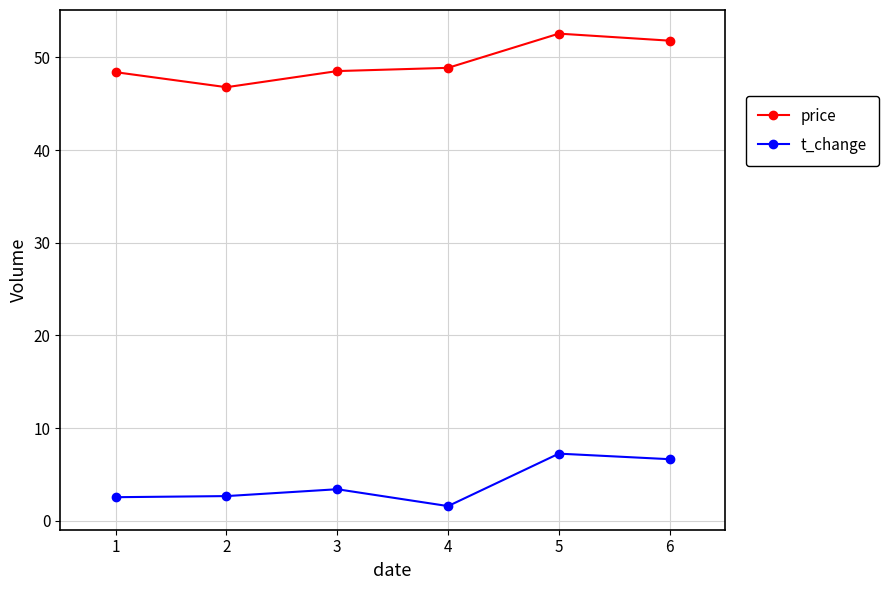

What is the difference between the highest and lowest values at 4?

47.3